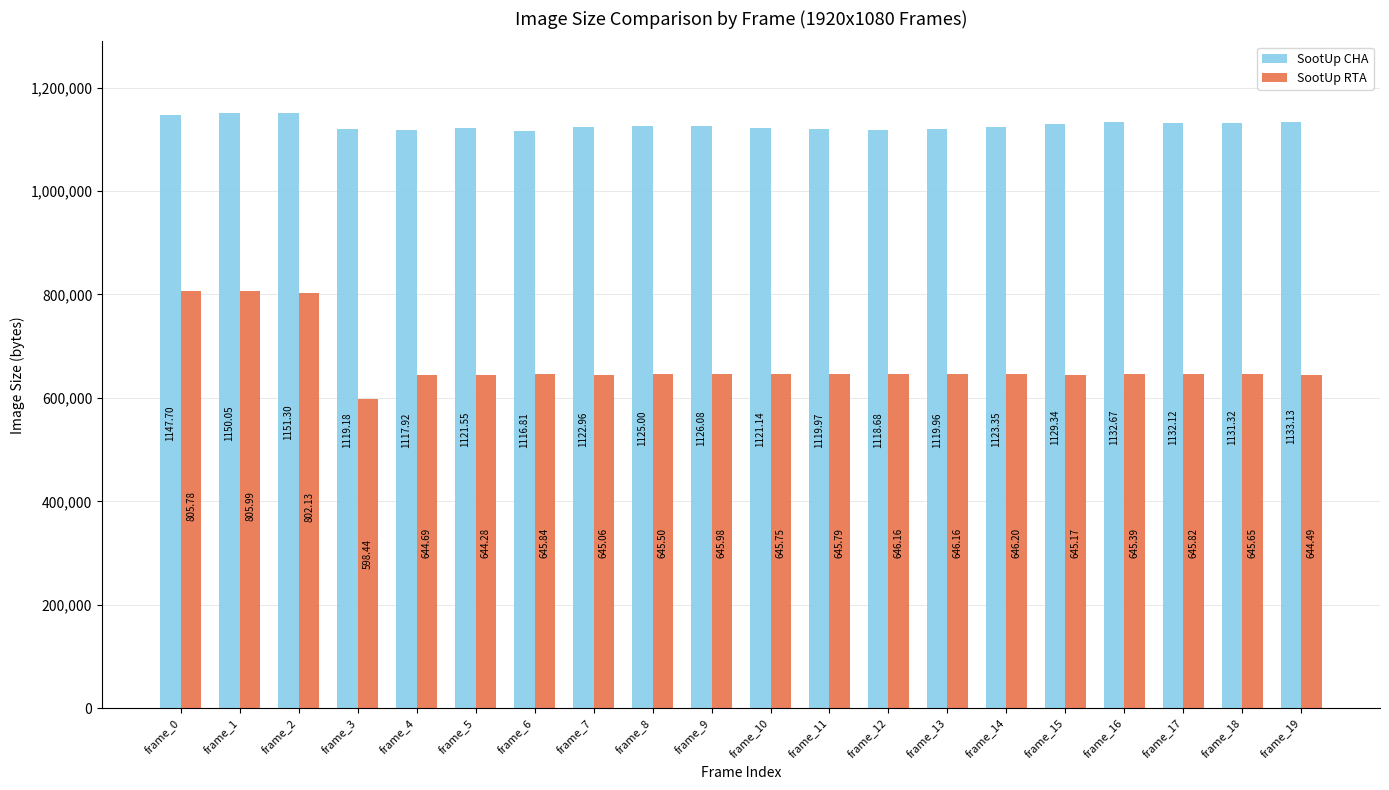

Does the chart contain stacked bars?

No